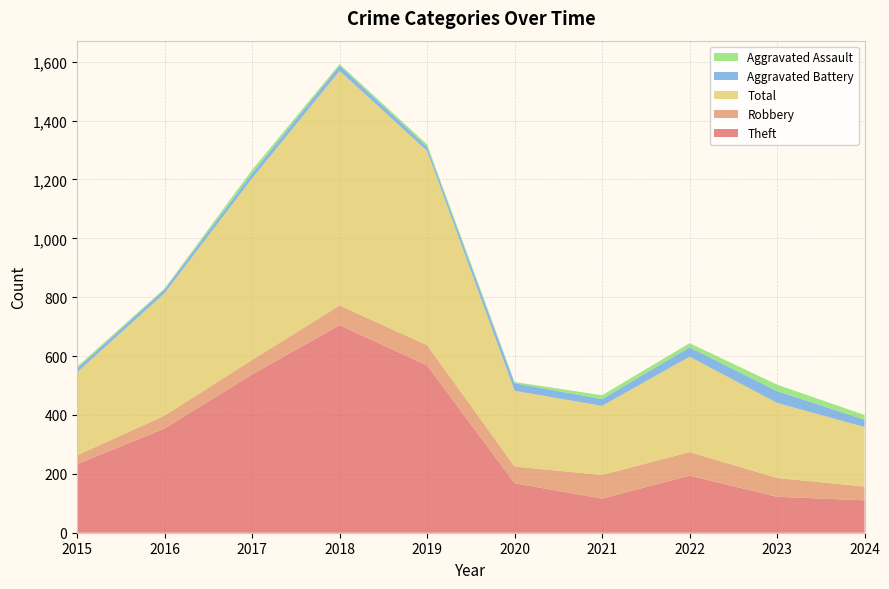

Reading left to right, list all the values displayed in this chart.

Theft: 233	354	538	705	568	168	116	194	122	110
Robbery: 30	44	49	67	69	57	80	80	64	47
Total: 282	416	617	797	660	257	235	324	255	202
Aggravated Battery: 13	13	17	18	14	26	23	32	40	25
Aggravated Assault: 6	3	12	5	8	4	13	14	22	16